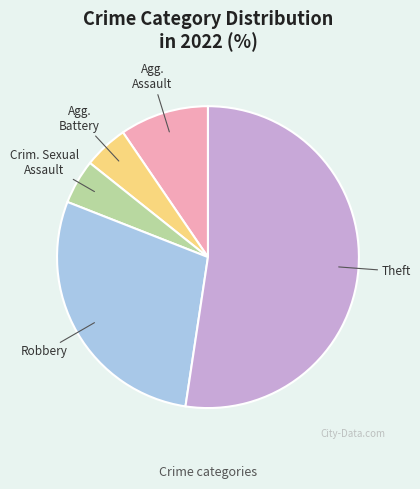

Does any single category account for the majority?

Yes